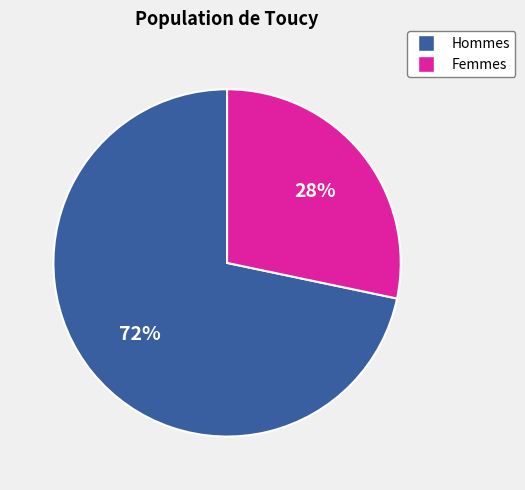

Does any single category account for the majority?

Yes